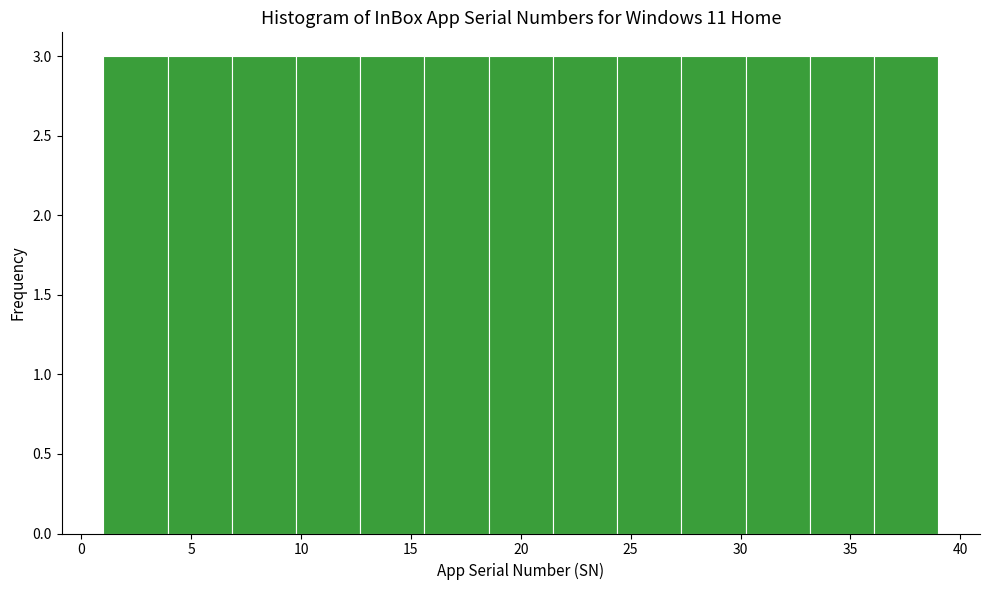

Reading left to right, transcribe this chart: for each bar, give the range it covers on the x-axis and its height. Neither the bar edges nor the heights are printed on the chart, so give them approximately, as read against the axes.

1.0 to 4.0: 3
4.0 to 7.0: 3
7.0 to 10.0: 3
10.0 to 12.5: 3
12.5 to 15.5: 3
15.5 to 18.5: 3
18.5 to 21.5: 3
21.5 to 24.5: 3
24.5 to 27.5: 3
27.5 to 30.0: 3
30.0 to 33.0: 3
33.0 to 36.0: 3
36.0 to 39.0: 3